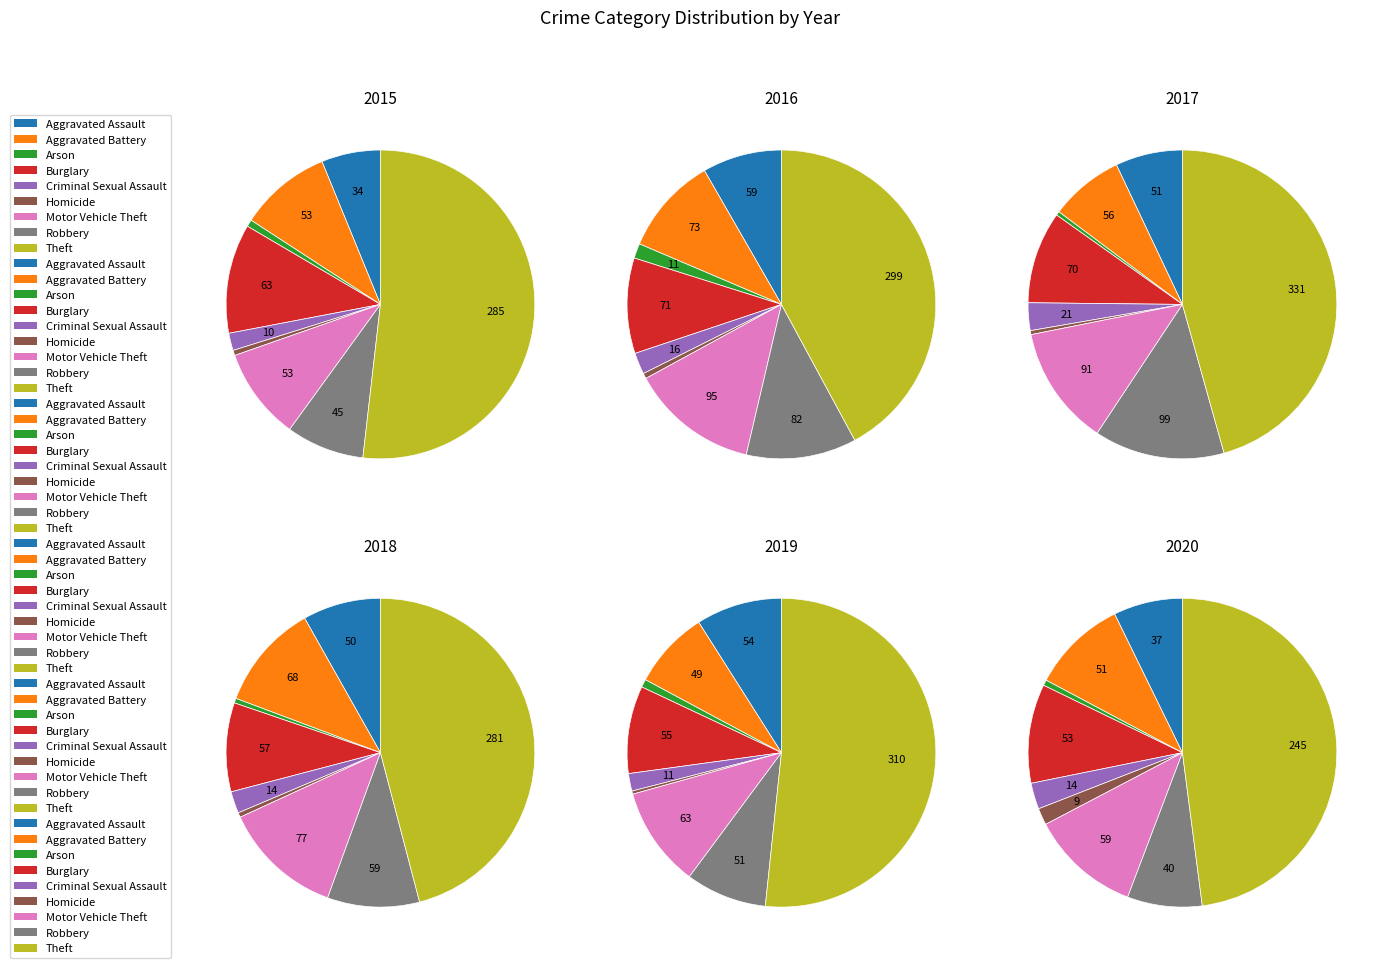

Does Theft account for over 50% of the chart?

Yes